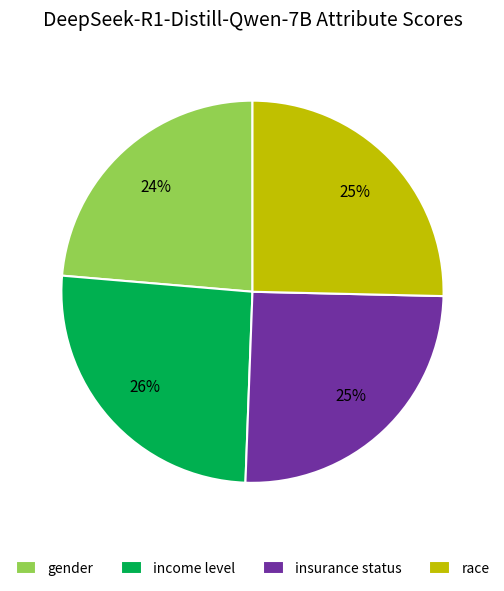

How many slices are in this pie chart?

4